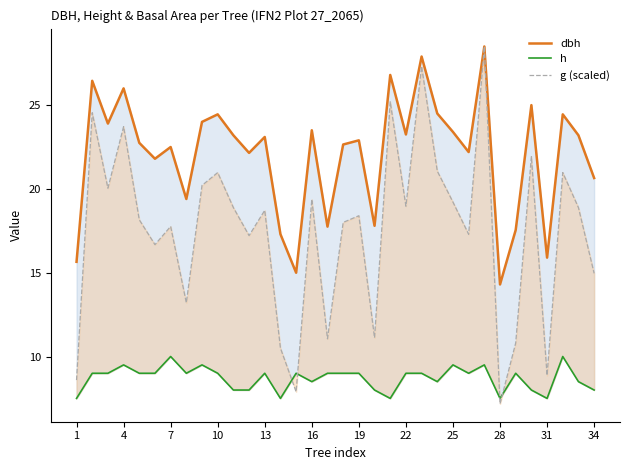

Reading right to left, transcribe all the data shown in this chart.

dbh: 20.6	23.2	24.4	15.9	25.0	17.6	14.3	28.5	22.2	23.4	24.5	27.9	23.2	26.8	17.8	22.9	22.6	17.8	23.5	15.0	17.3	23.1	22.1	23.2	24.4	24.0	19.4	22.5	21.8	22.8	26.0	23.9	26.4	15.7
h: 8.0	8.5	10.0	7.5	8.0	9.0	7.5	9.5	9.0	9.5	8.5	9.0	9.0	7.5	8.0	9.0	9.0	9.0	8.5	9.0	7.5	9.0	8.0	8.0	9.0	9.5	9.0	10.0	9.0	9.0	9.5	9.0	9.0	7.5
g (scaled): 15.0	18.9	21.0	8.9	21.9	10.8	7.2	28.5	17.3	19.2	21.1	27.3	19.0	25.2	11.1	18.4	18.0	11.1	19.4	7.9	10.5	18.7	17.2	18.9	21.0	20.2	13.2	17.8	16.7	18.2	23.7	20.0	24.5	8.6